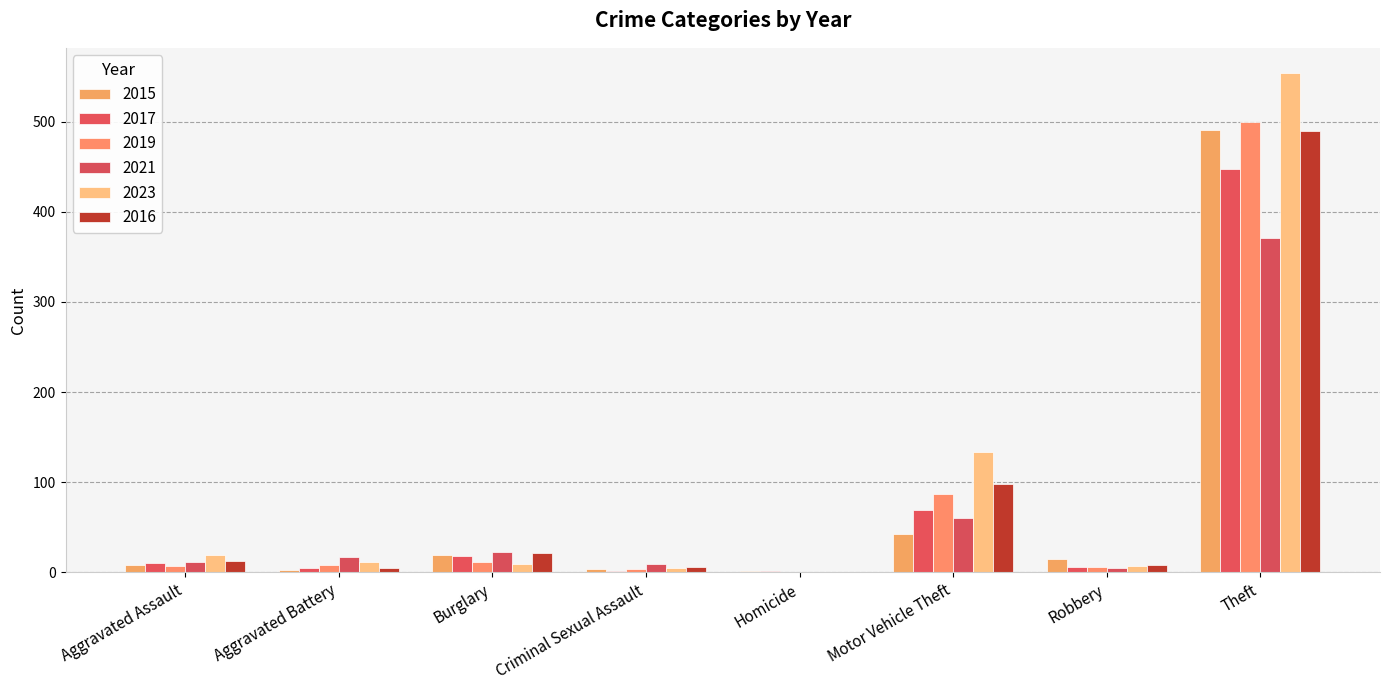

What is the lowest value of the 2015 series?

1